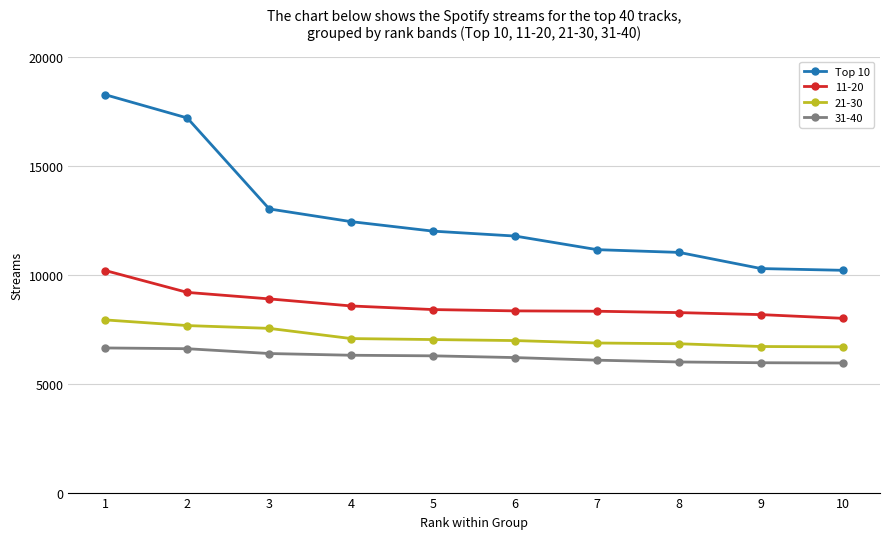

At which category does the chart reach its peak across all series?

1